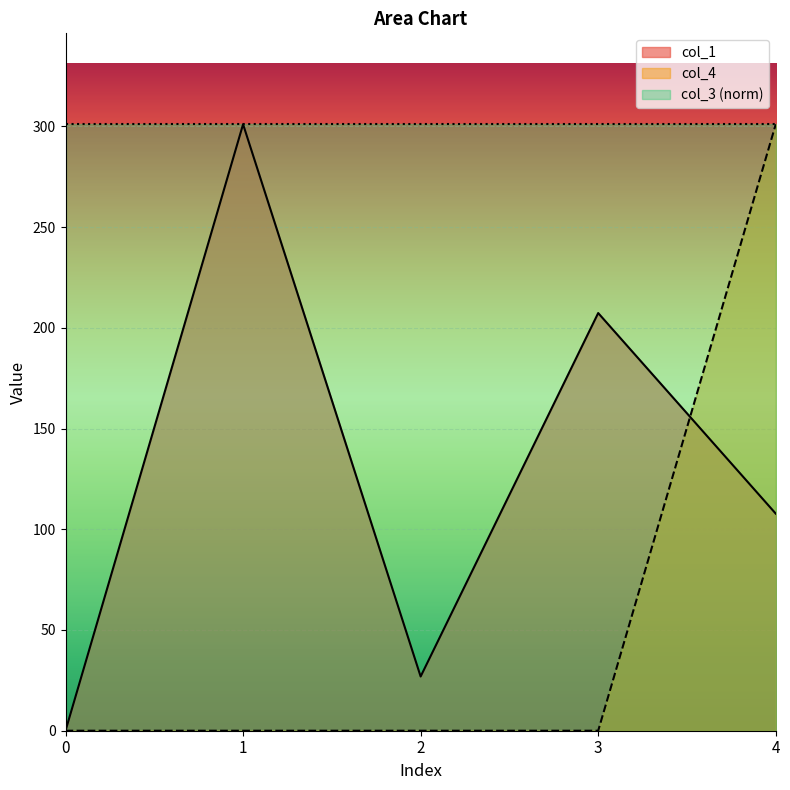

List the series in order of their peak value, lowest first.

col_1, col_4